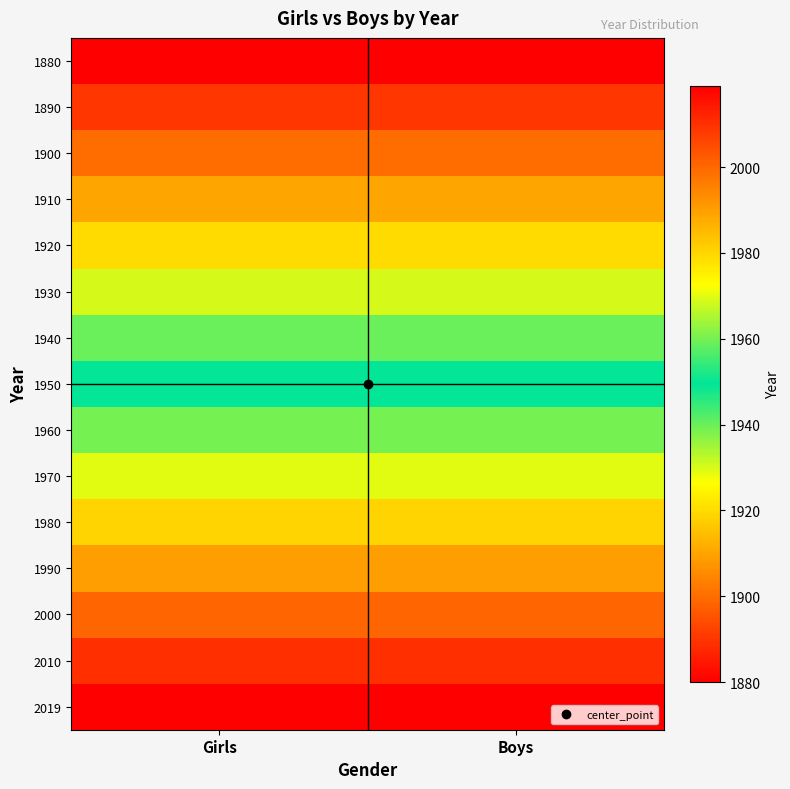

Reading right to left, what are all the values shown in this chart?

1880: Boys=1880	Girls=1880
1890: Boys=1890	Girls=1890
1900: Boys=1900	Girls=1900
1910: Boys=1910	Girls=1910
1920: Boys=1920	Girls=1920
1930: Boys=1930	Girls=1930
1940: Boys=1940	Girls=1940
1950: Boys=1950	Girls=1950
1960: Boys=1960	Girls=1960
1970: Boys=1970	Girls=1970
1980: Boys=1980	Girls=1980
1990: Boys=1990	Girls=1990
2000: Boys=2000	Girls=2000
2010: Boys=2010	Girls=2010
2019: Boys=2019	Girls=2019